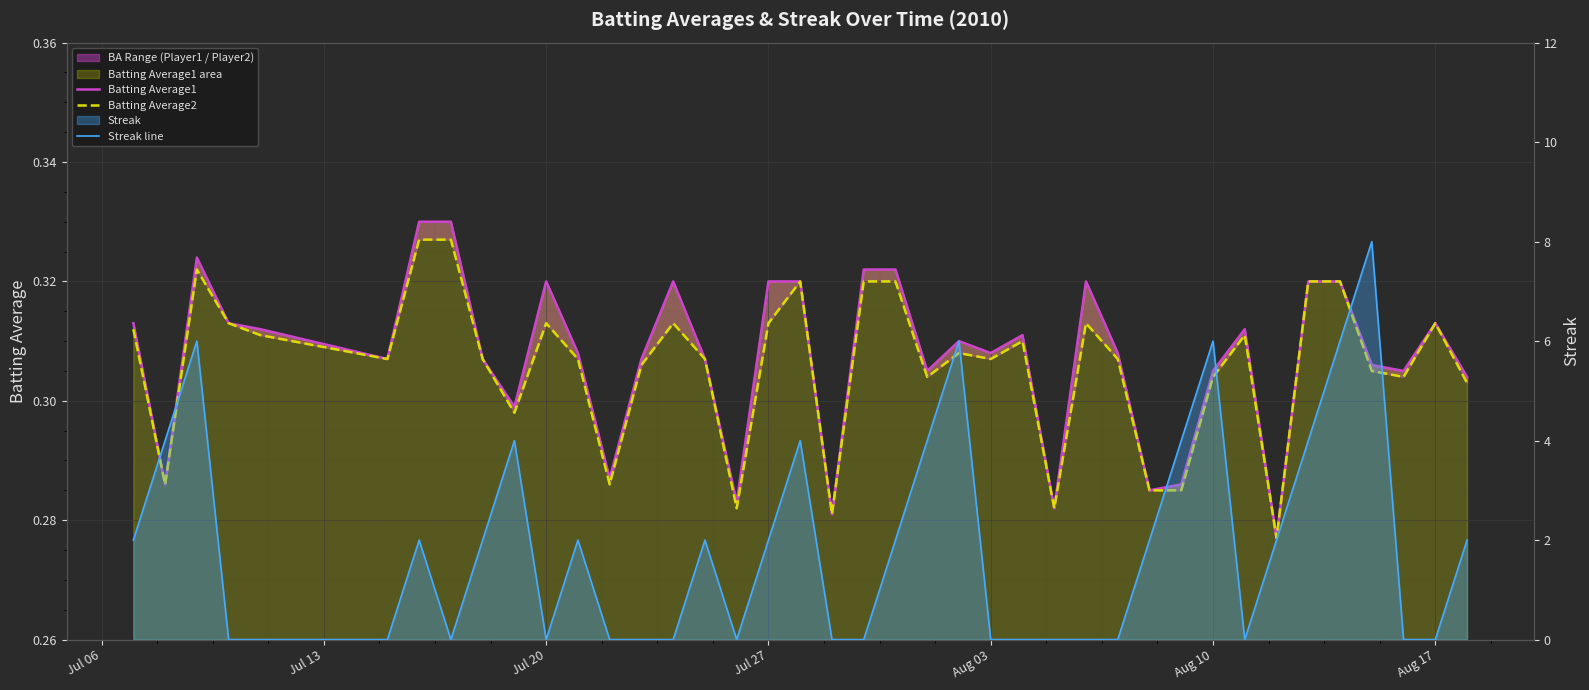

True or false: Batting Average2 has a value of 0.1 at Aug 10.

False